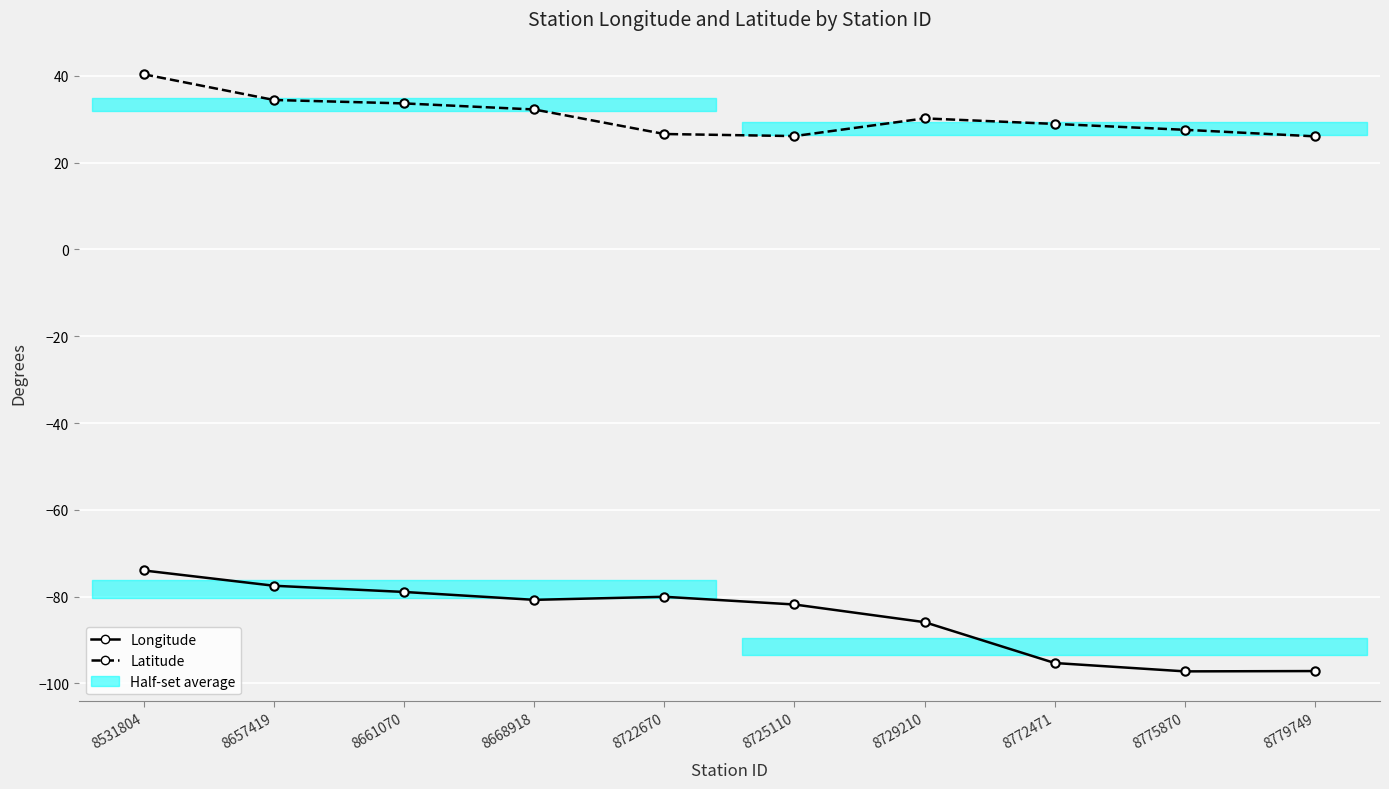

True or false: Longitude and Latitude cross at least once.

False